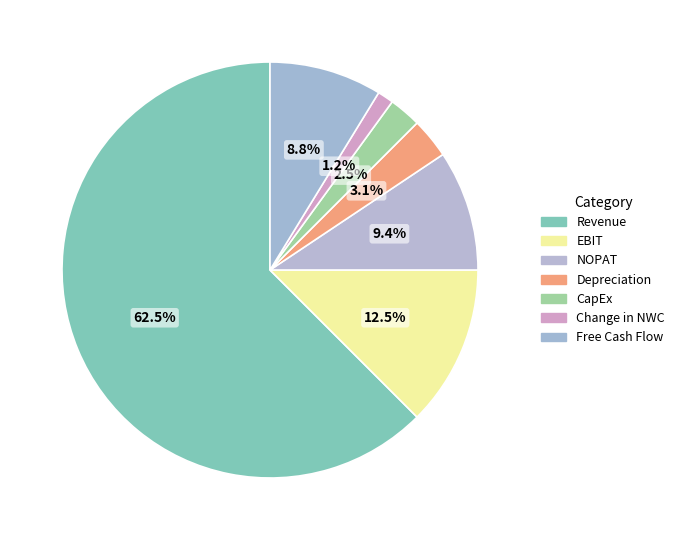

What percentage is the CapEx slice, to the nearest percent?

2%